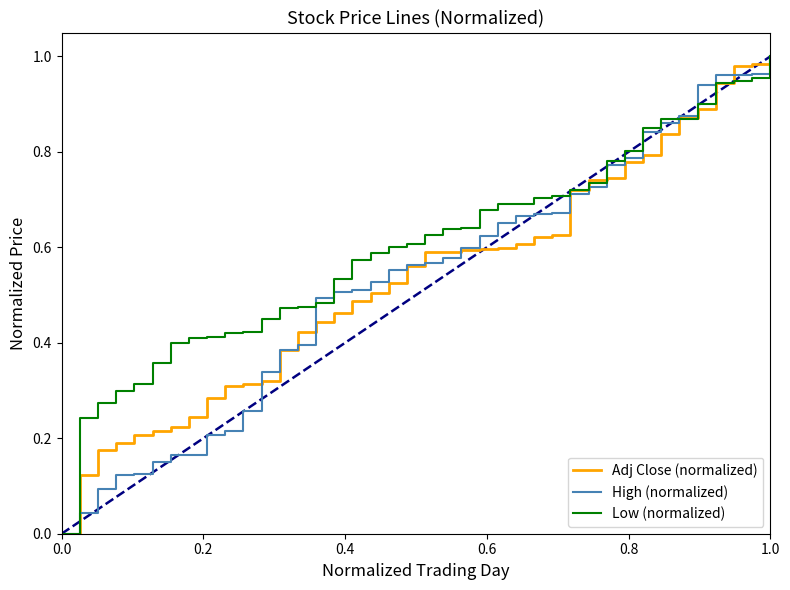

How many lines are shown in the chart?

3